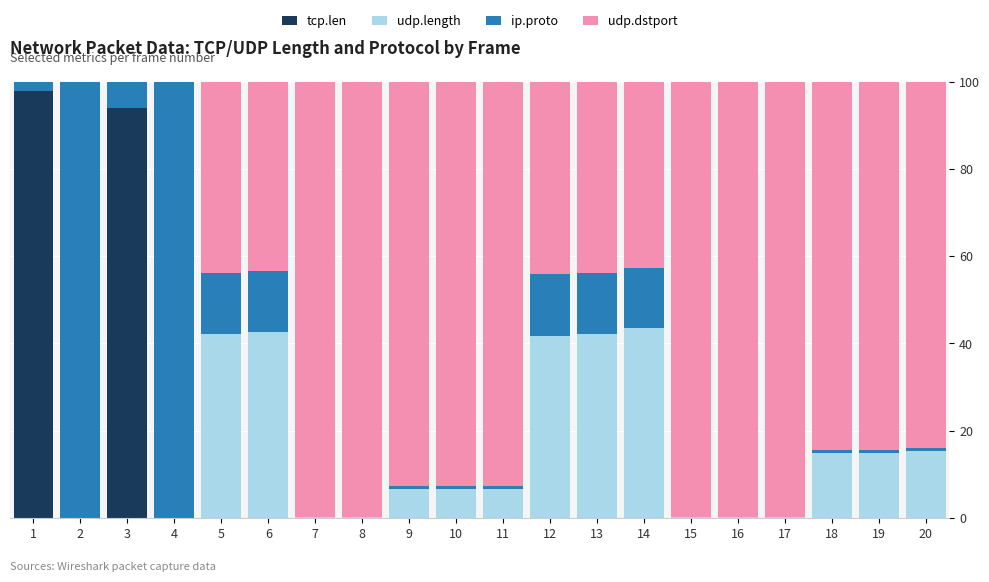

Is it true that tcp.len equals 51.1 at 18?

False